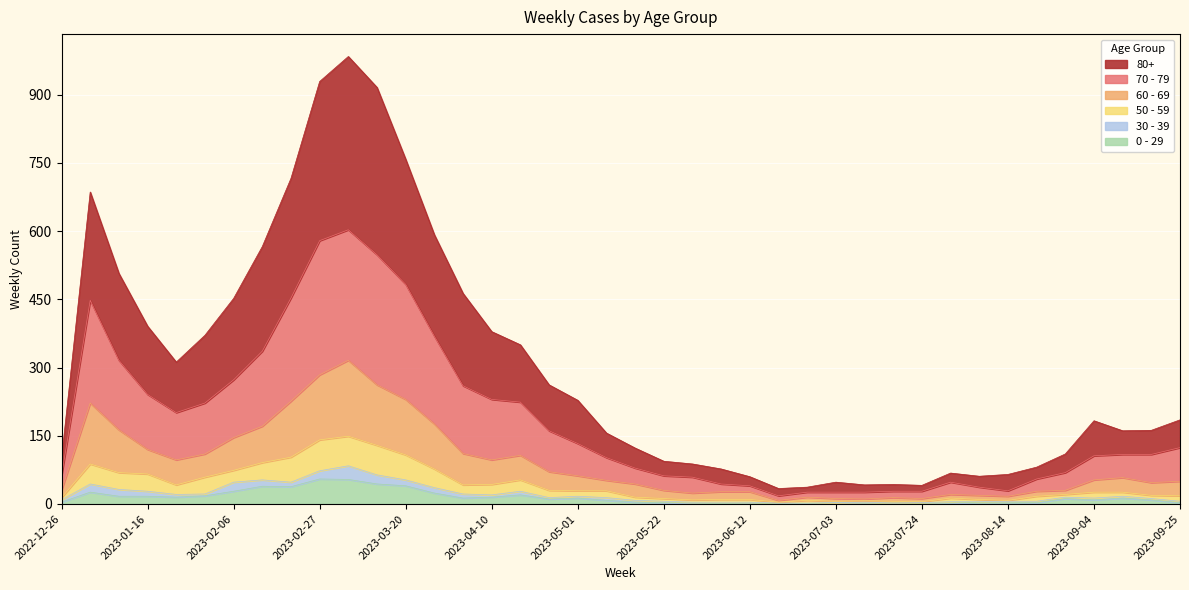

What is the minimum value for 50 - 59?

4